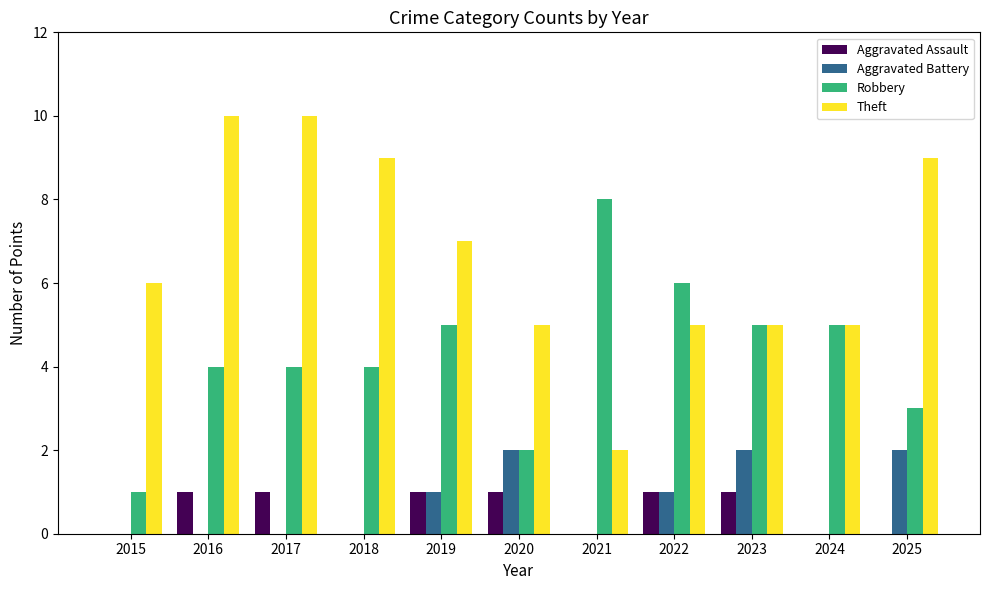

Read the Theft value at 2022.

5